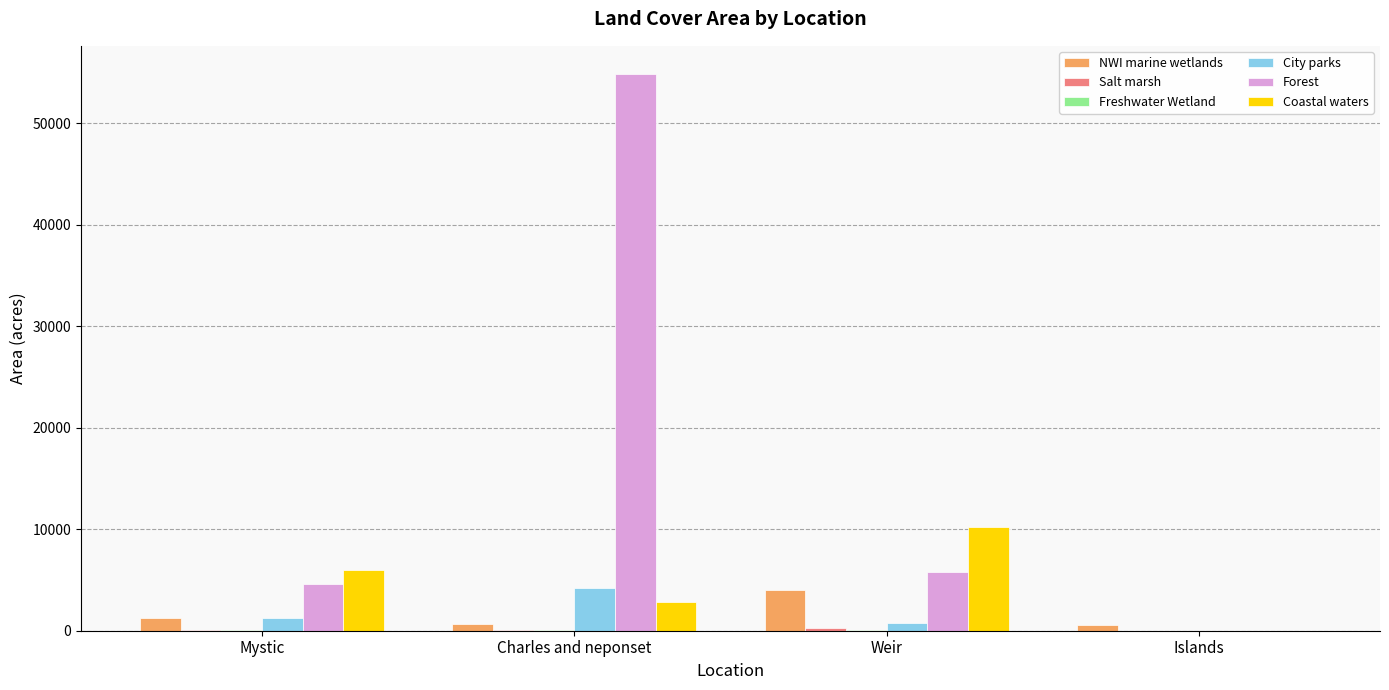

At which category does the chart reach its peak across all series?

Charles and neponset